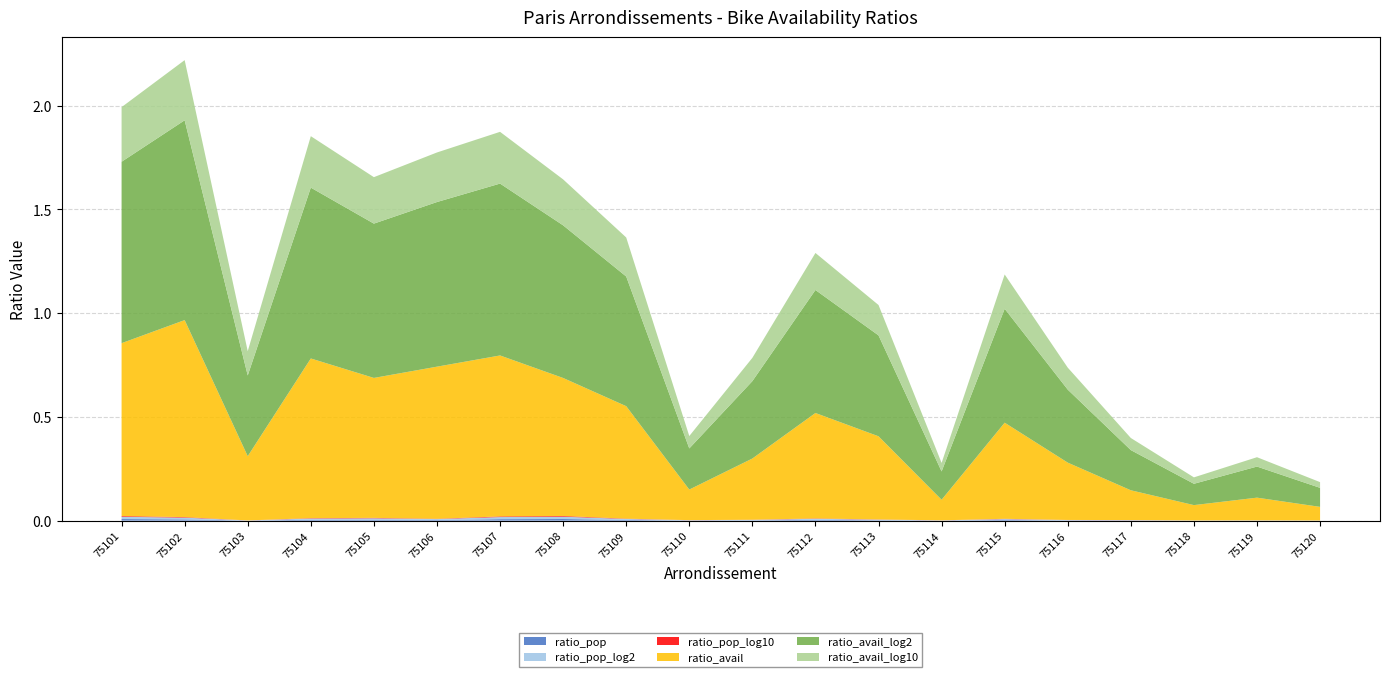

Reading left to right, list all the values displayed in this chart.

ratio_pop: 0.0	0.0	0.0	0.0	0.0	0.0	0.0	0.0	0.0	0.0	0.0	0.0	0.0	0.0	0.0	0.0	0.0	0.0	0.0	0.0
ratio_pop_log2: 0.0	0.0	0.0	0.0	0.0	0.0	0.0	0.0	0.0	0.0	0.0	0.0	0.0	0.0	0.0	0.0	0.0	0.0	0.0	0.0
ratio_pop_log10: 0.0	0.0	0.0	0.0	0.0	0.0	0.0	0.0	0.0	0.0	0.0	0.0	0.0	0.0	0.0	0.0	0.0	0.0	0.0	0.0
ratio_avail: 0.8	0.9	0.3	0.8	0.7	0.7	0.8	0.7	0.5	0.1	0.3	0.5	0.4	0.1	0.5	0.3	0.1	0.1	0.1	0.1
ratio_avail_log2: 0.9	1.0	0.4	0.8	0.7	0.8	0.8	0.7	0.6	0.2	0.4	0.6	0.5	0.1	0.5	0.4	0.2	0.1	0.1	0.1
ratio_avail_log10: 0.3	0.3	0.1	0.2	0.2	0.2	0.2	0.2	0.2	0.1	0.1	0.2	0.1	0.0	0.2	0.1	0.1	0.0	0.0	0.0